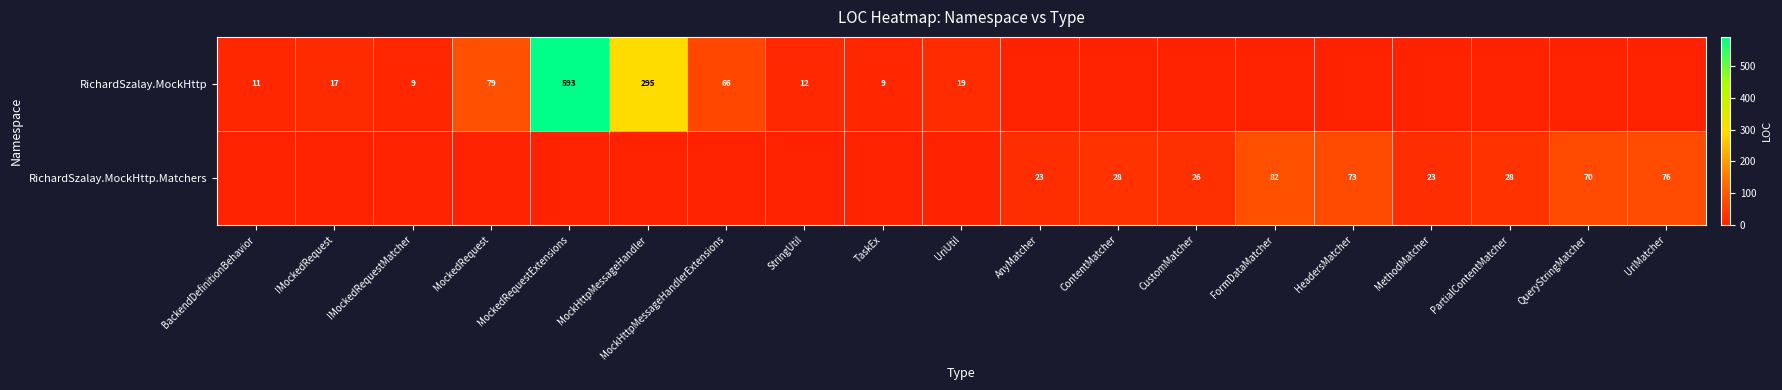

Is it true that RichardSzalay.MockHttp equals 122 at MockedRequestExtensions?

False